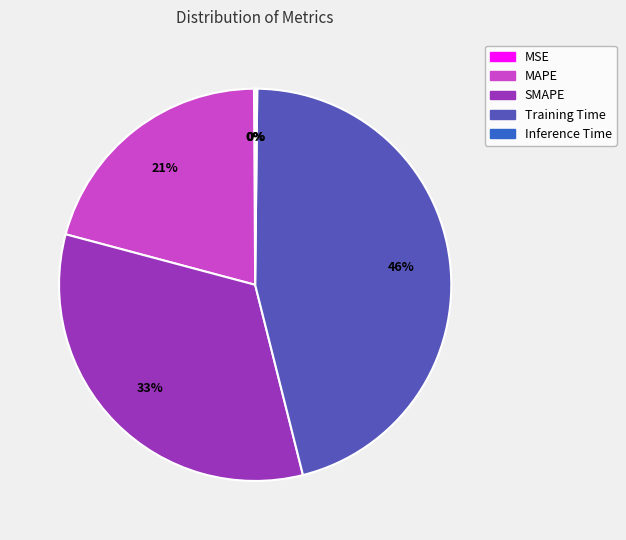

Do Training Time and MAPE together represent more than half of the pie?

Yes